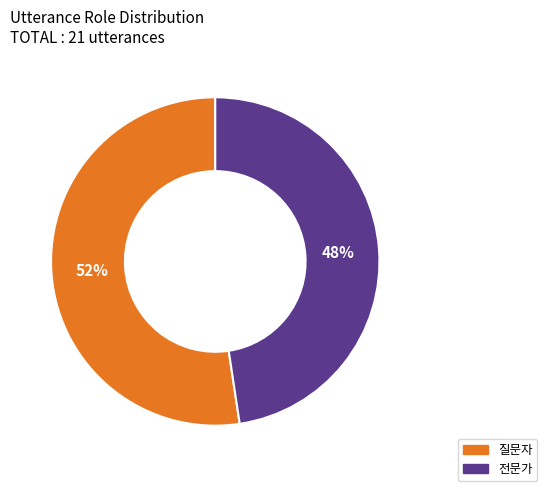

Which slice is the largest?

질문자